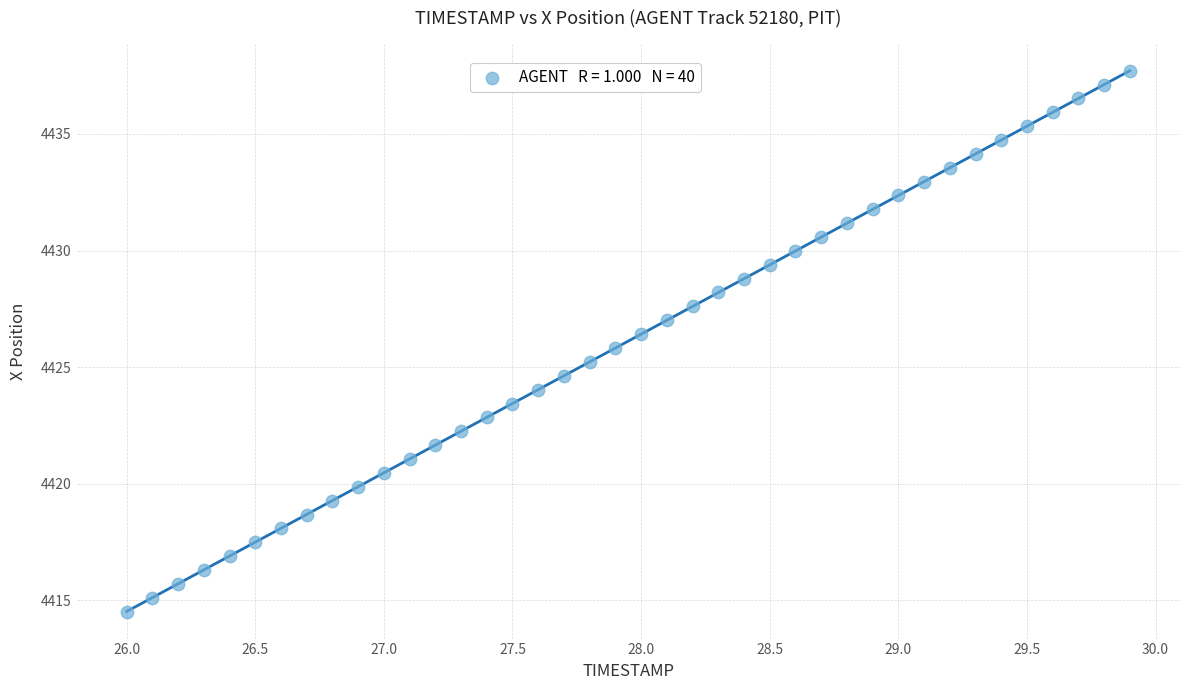

What is the range of X values (max minus min)?

3.9